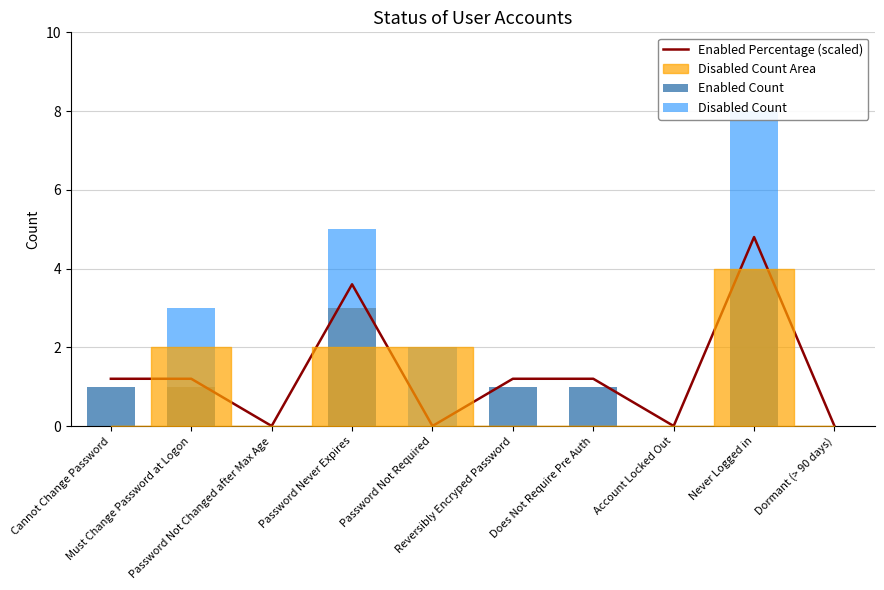

What is the spread (max minus min) of values at Password Not Required?

2.0